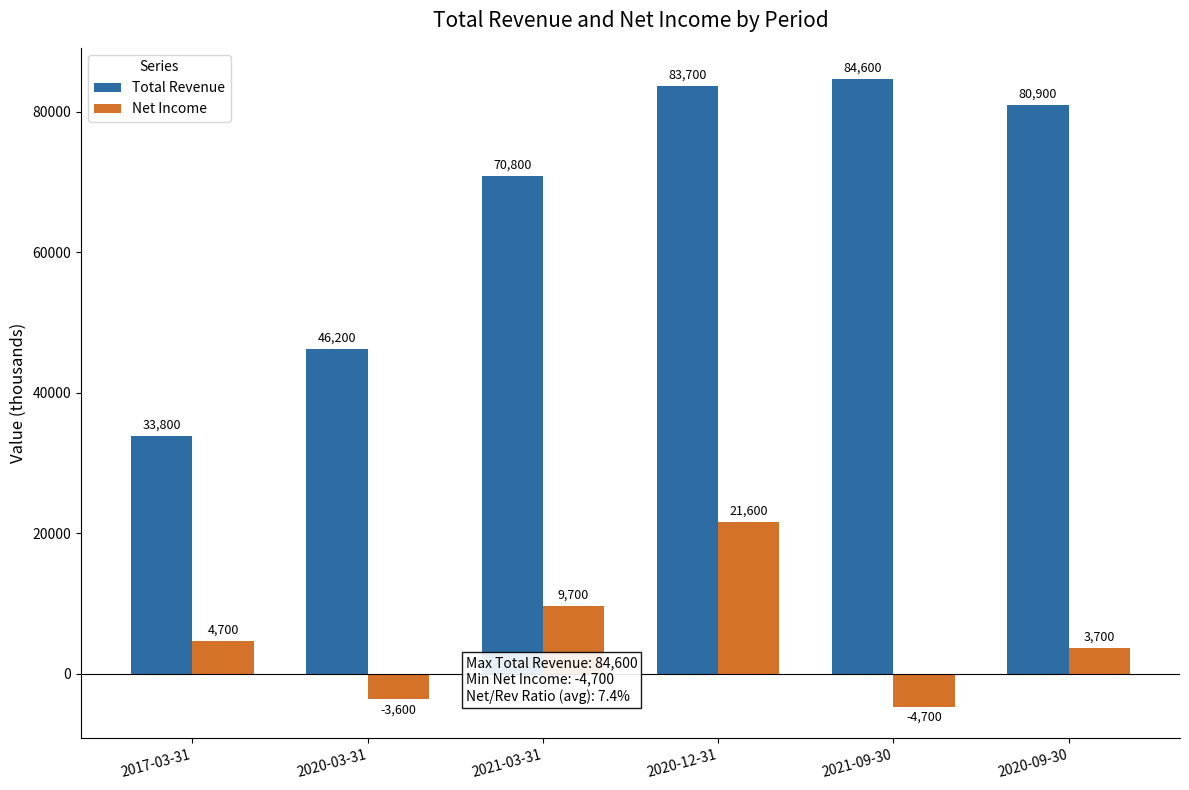

The value of Total Revenue at 2020-12-31 is 140603. True or false?

False